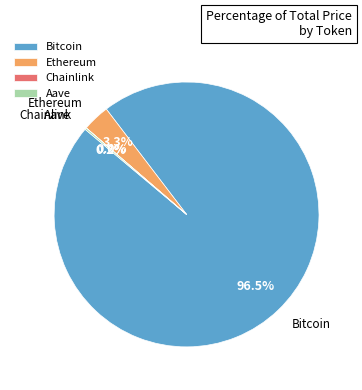

To the nearest percent, what is the difference between the Ethereum and Bitcoin slice percentages?

93%